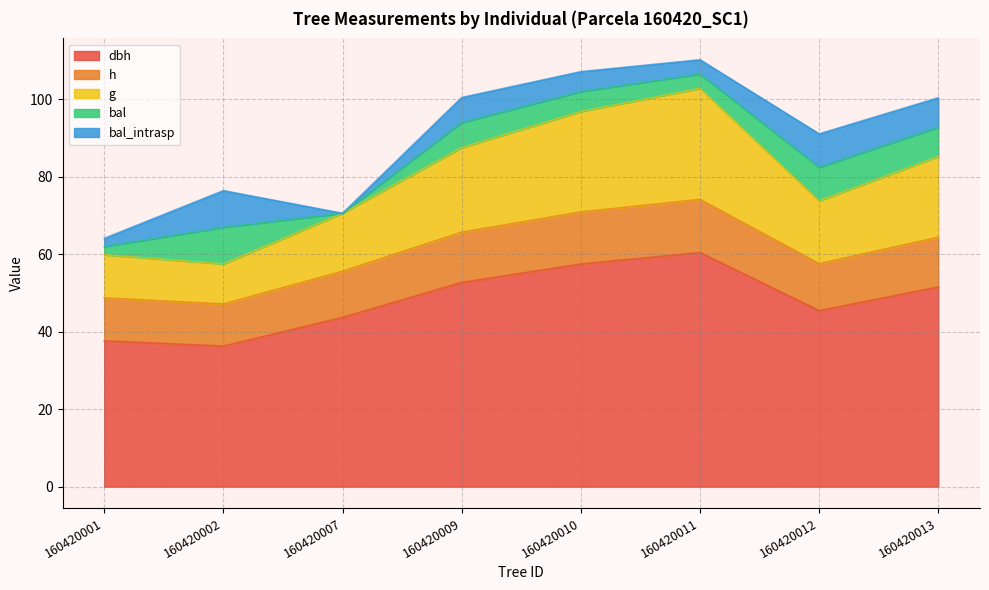

True or false: g and h cross at least once.

False